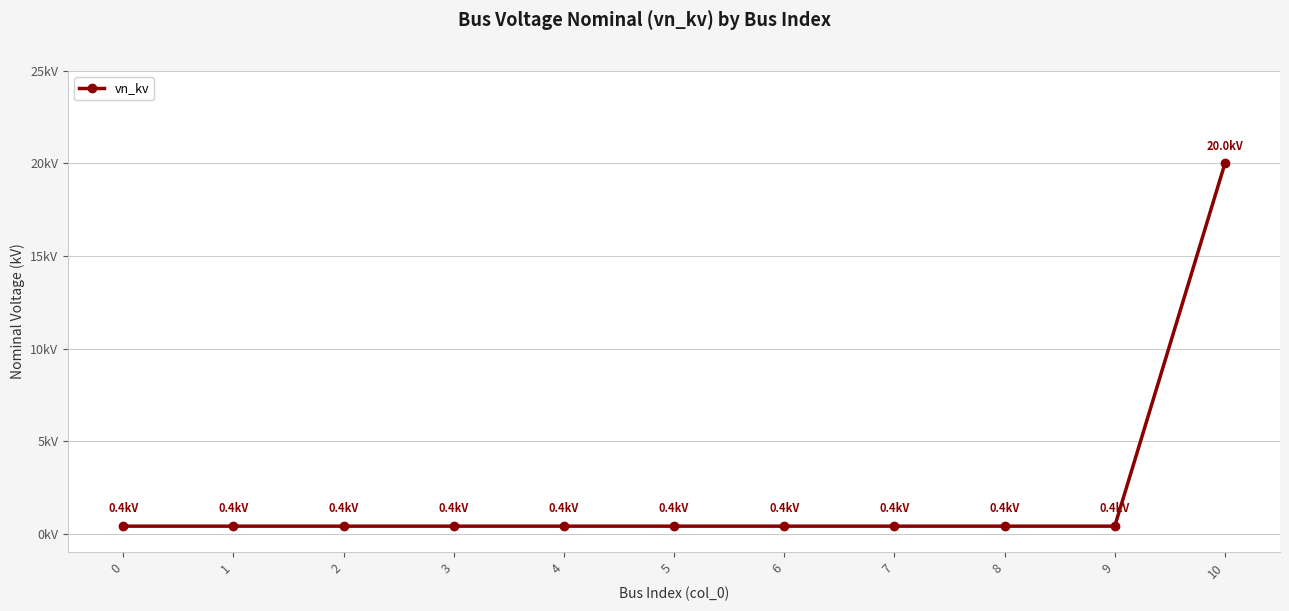

Is it true that the value at 2 is 0.1?

False